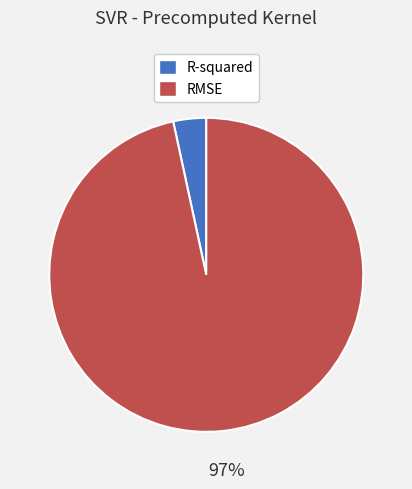

Which category has the smallest portion of the pie?

R-squared